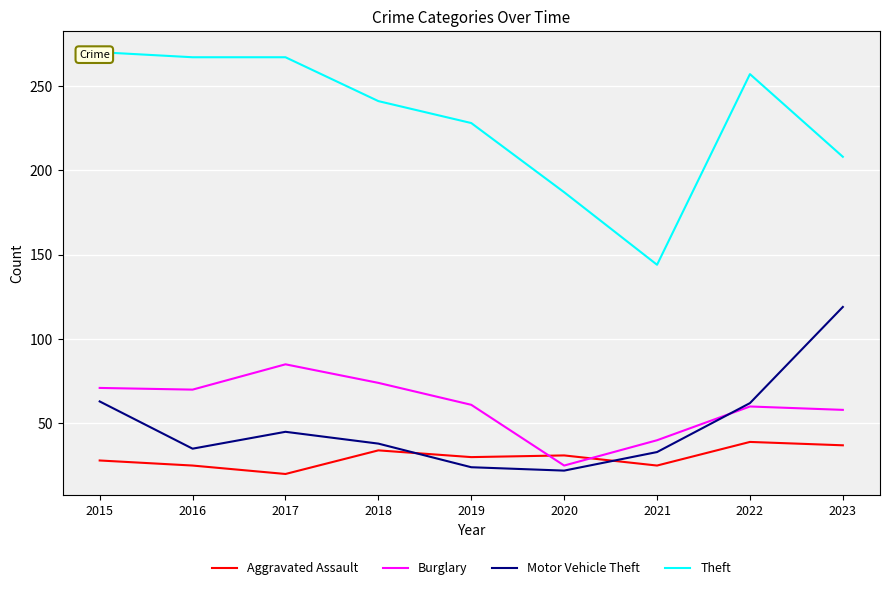

What is the total value across all series at 2021?

242